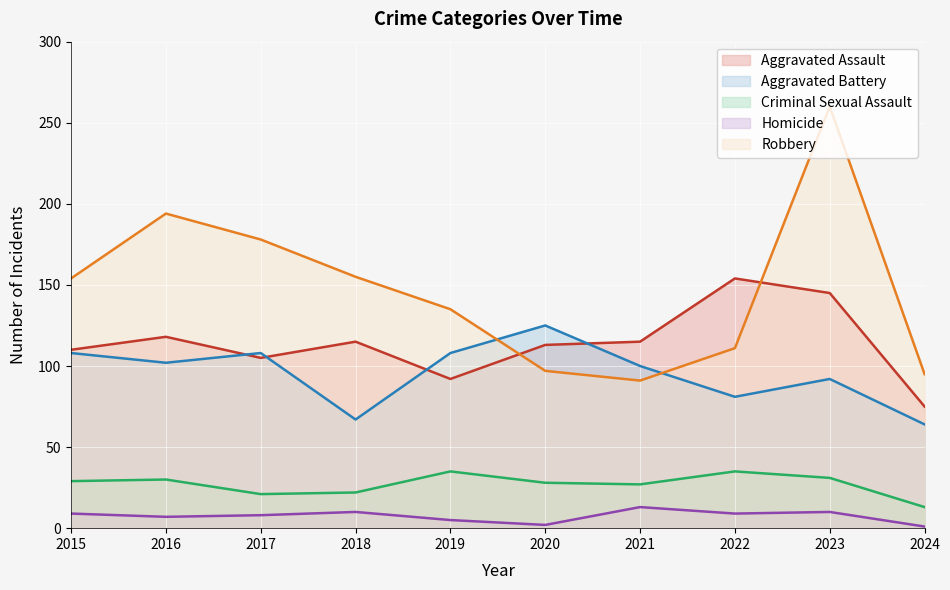

Where does the Homicide series first go above 9?

2018